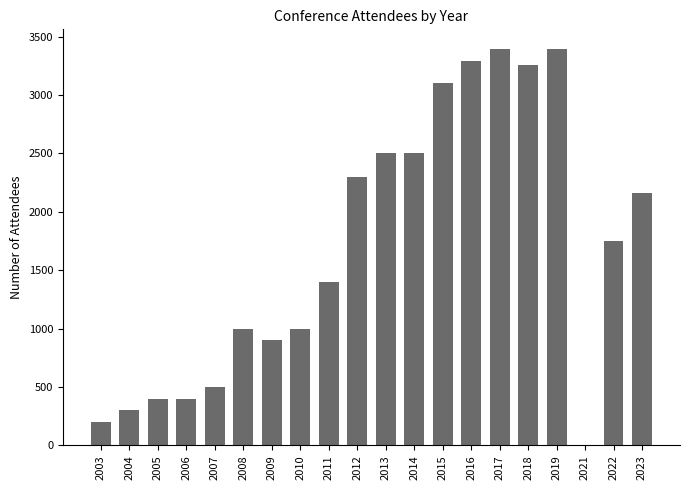

How many values are above zero?

19